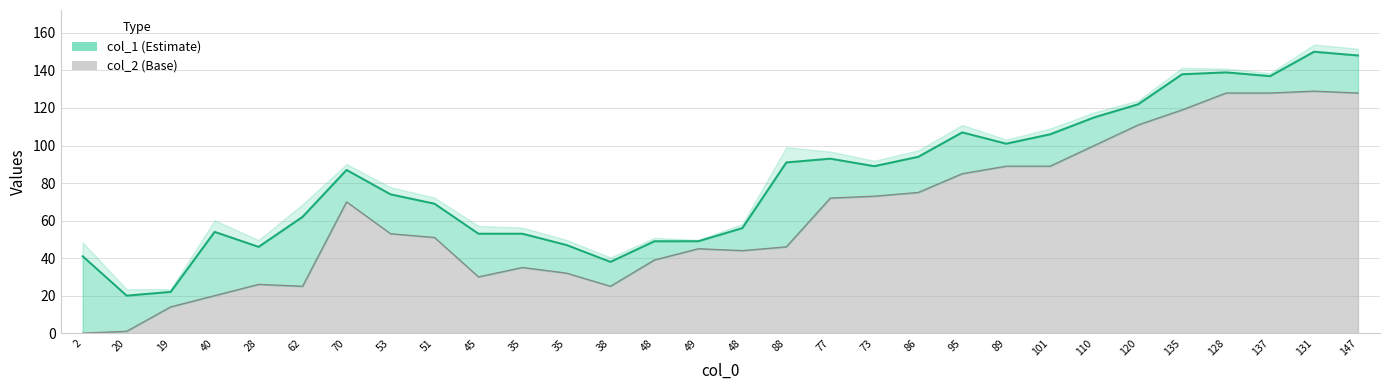

What is the difference between the maximum and minimum values in the col_2 line series?

129